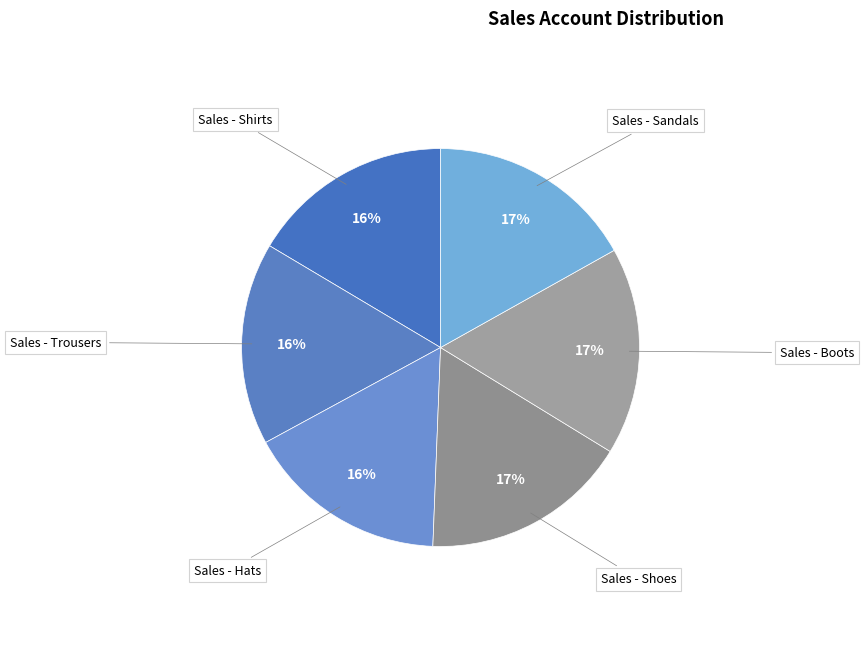

Approximately how many times larger is the value at Sales - Shoes compared to Sales - Boots?

1.0